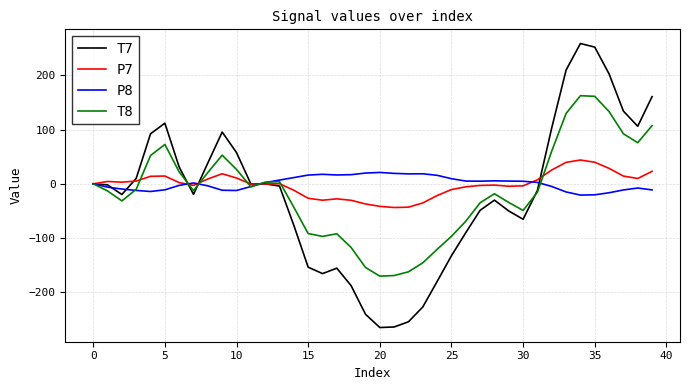

What is the minimum value for T7?

-264.7